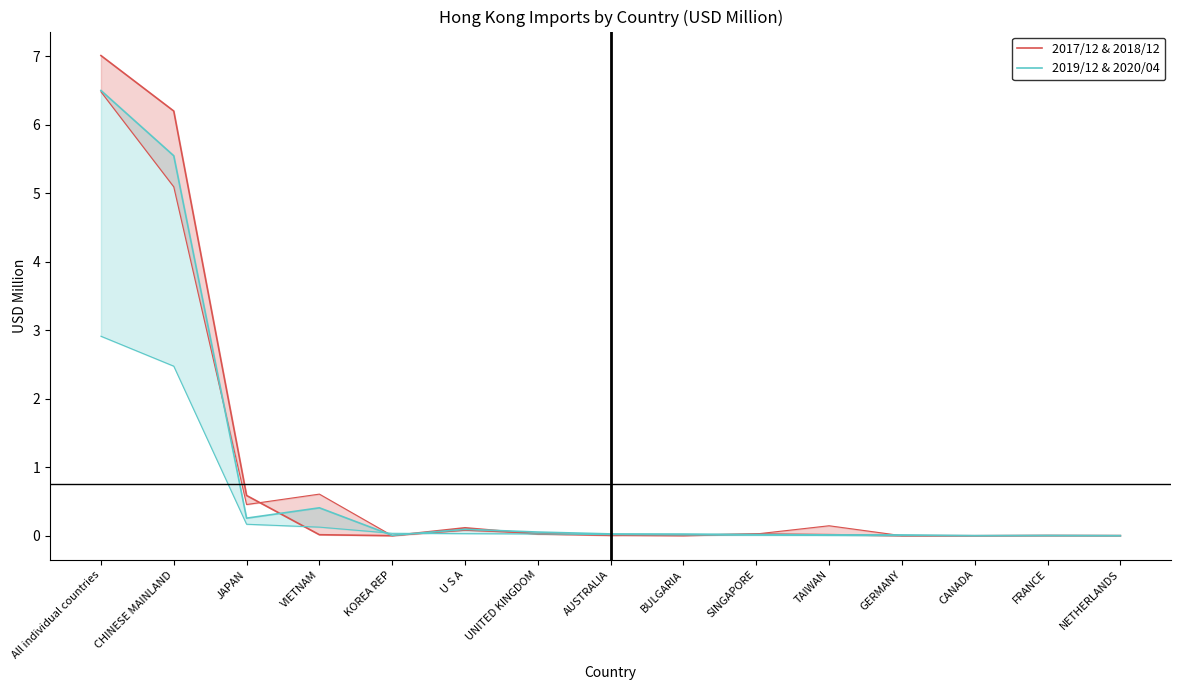

Is the value of 201912 & 202004 at UNITED KINGDOM greater than the value of 201712 & 201812 at AUSTRALIA?

Yes